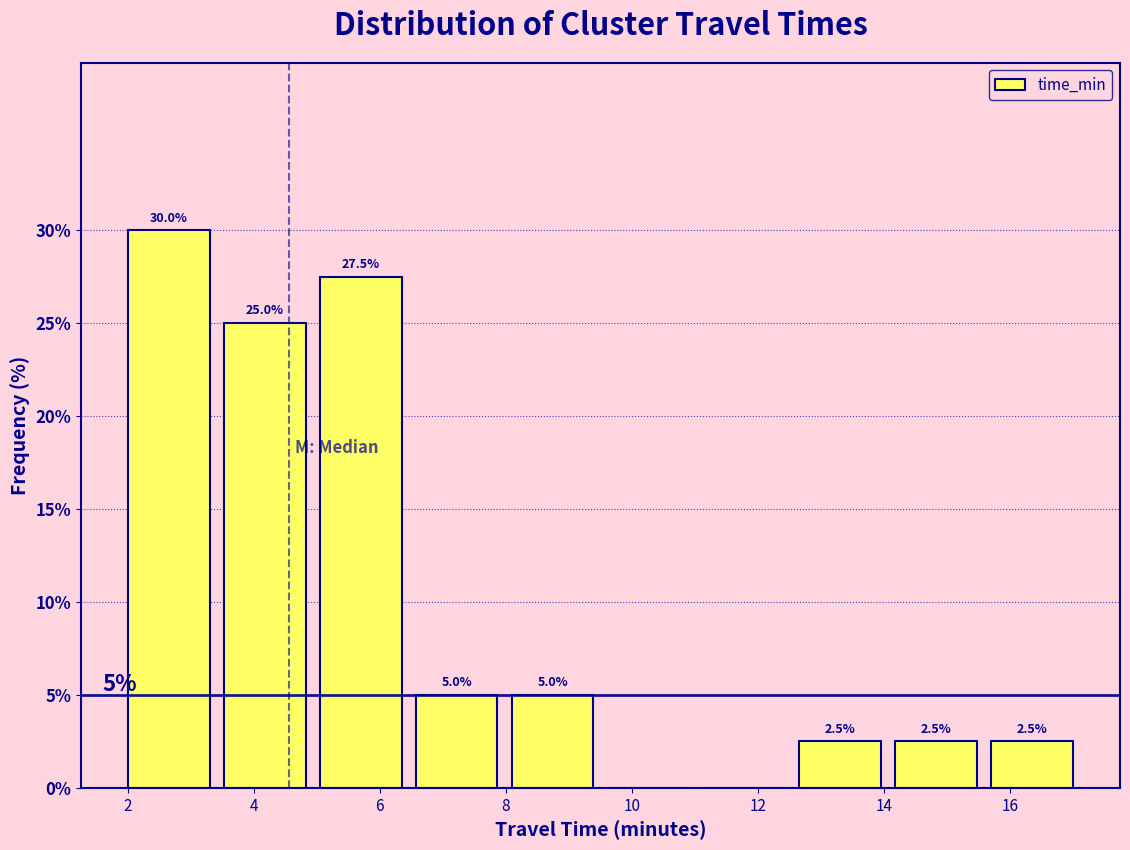

Over which range of the x-axis is the bar tallest?

1.8 to 3.4